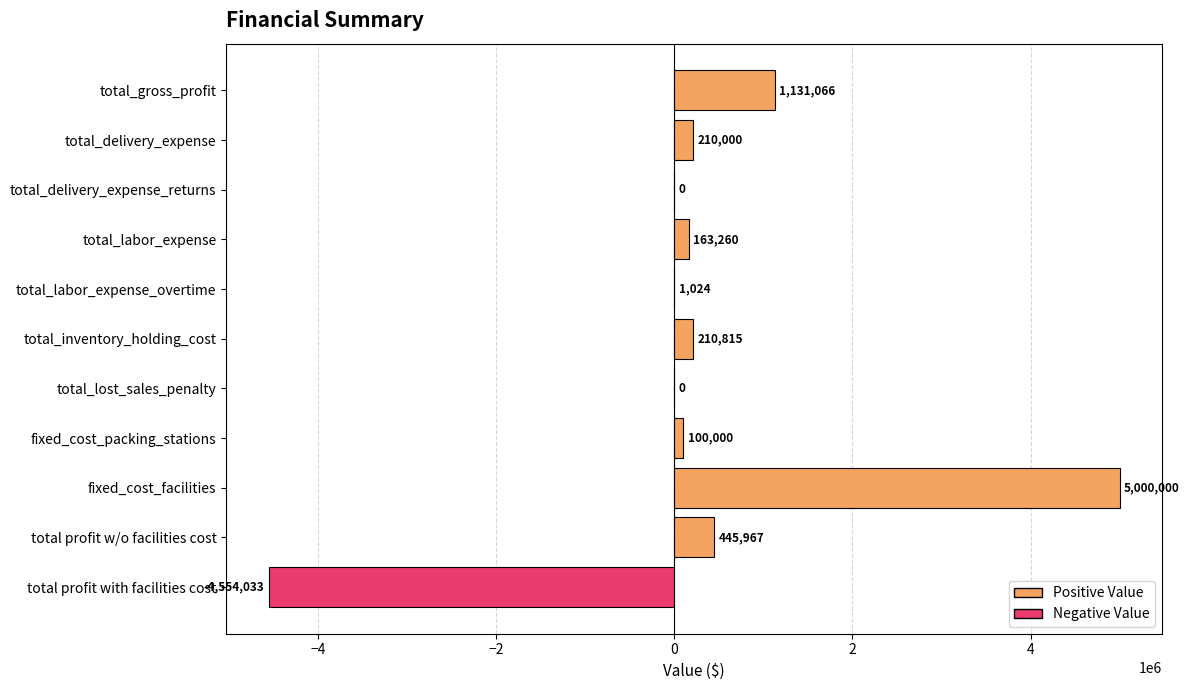

What is the greatest value displayed?

5000000.0